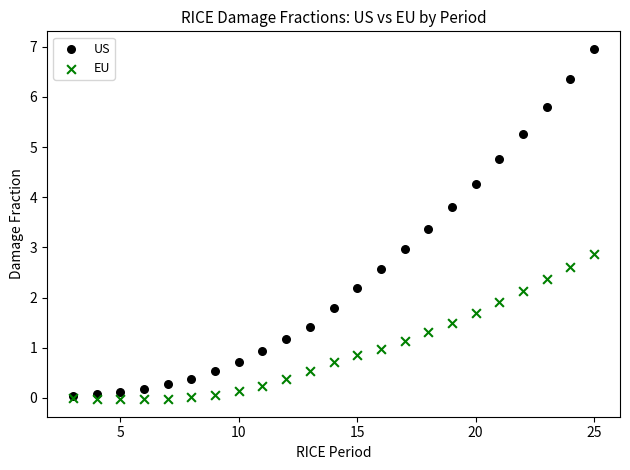

Which series has the widest spread of Y values?

US